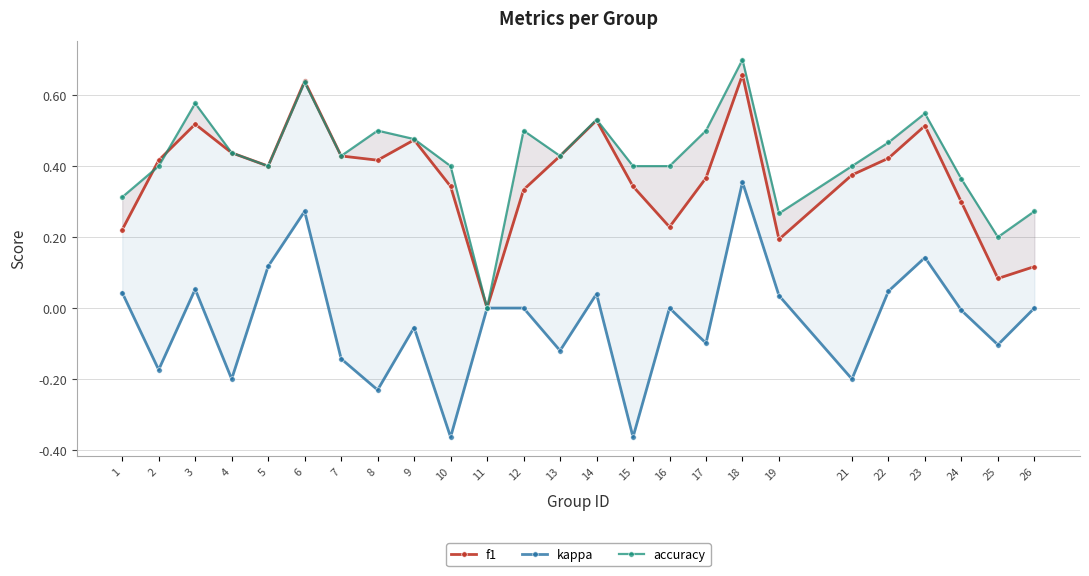

At which label does kappa first exceed 0?

1